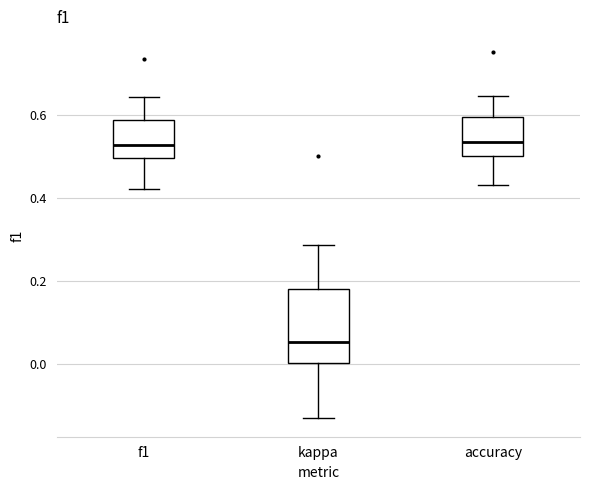

Comparing the boxes themselves (not the whiskers), which one is the tallest?

kappa